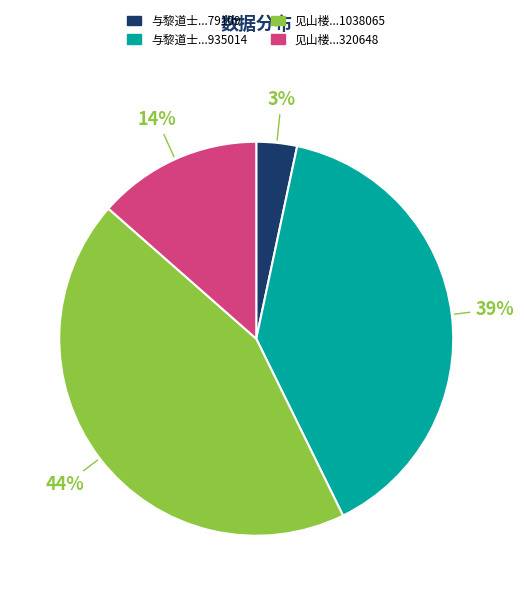

Between 见山楼...320648 and 与黎道士...935014, which is larger?

与黎道士...935014